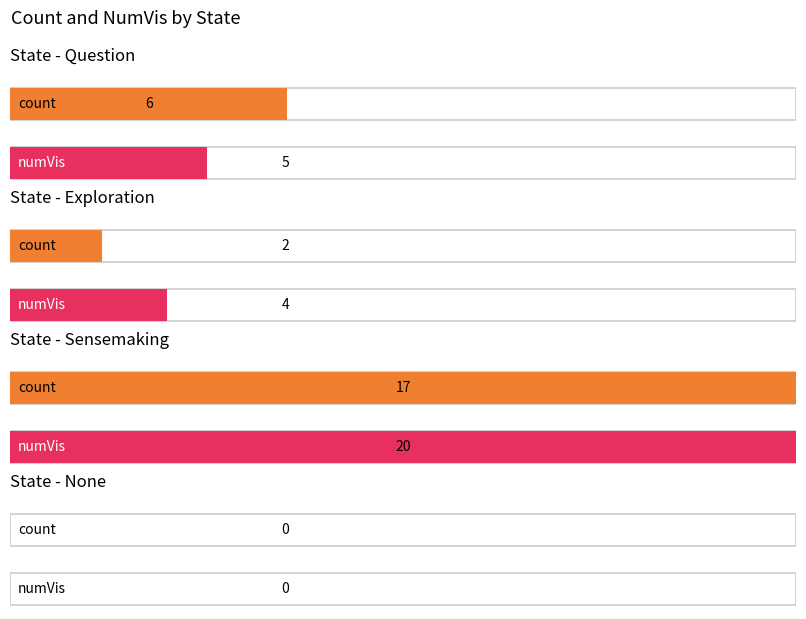

Rank the series by their maximum value, from highest to lowest.

numVis, count